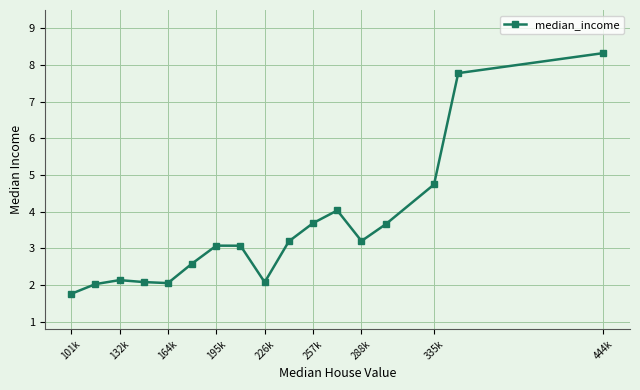

How many lines are shown in the chart?

1